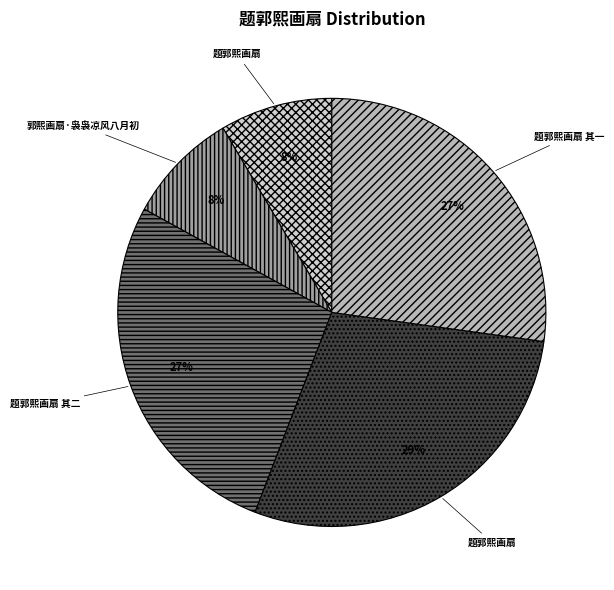

Does any single category account for the majority?

No